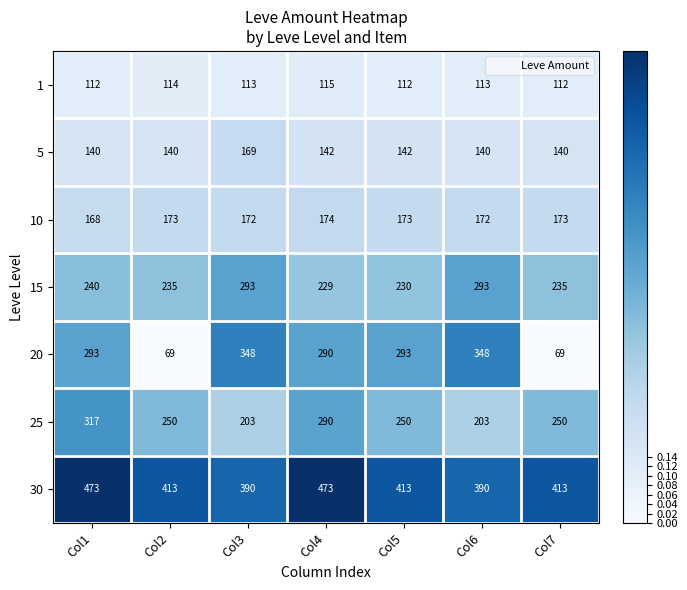

What is the sum of the 1 values at Col7 and Col1?

224